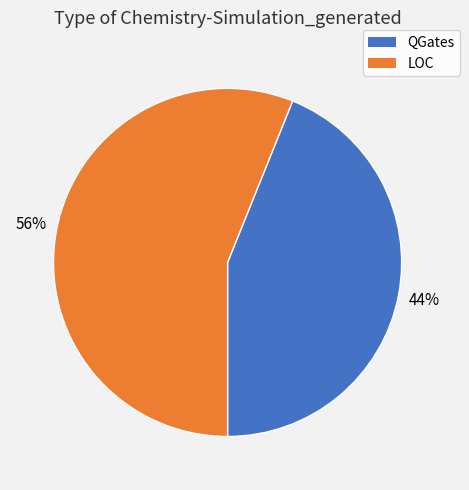

Is the sum of QGates and LOC greater than half?

Yes